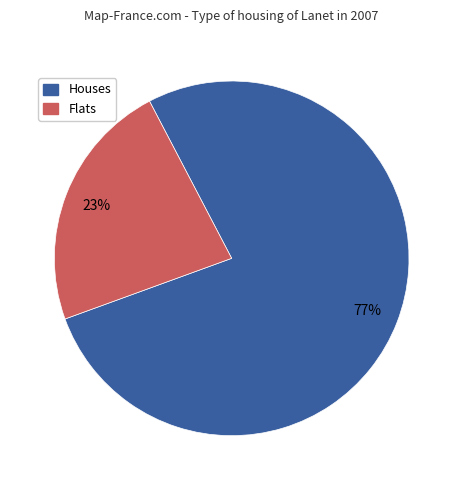

To the nearest percent, what is the difference between the largest and smallest slice percentages?

54%